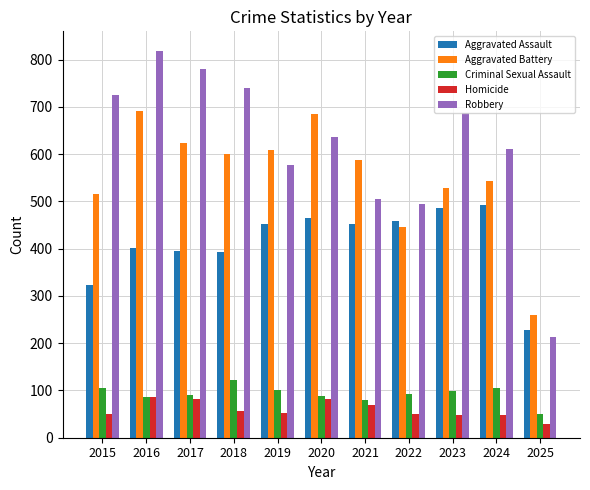

Does the chart contain stacked bars?

No